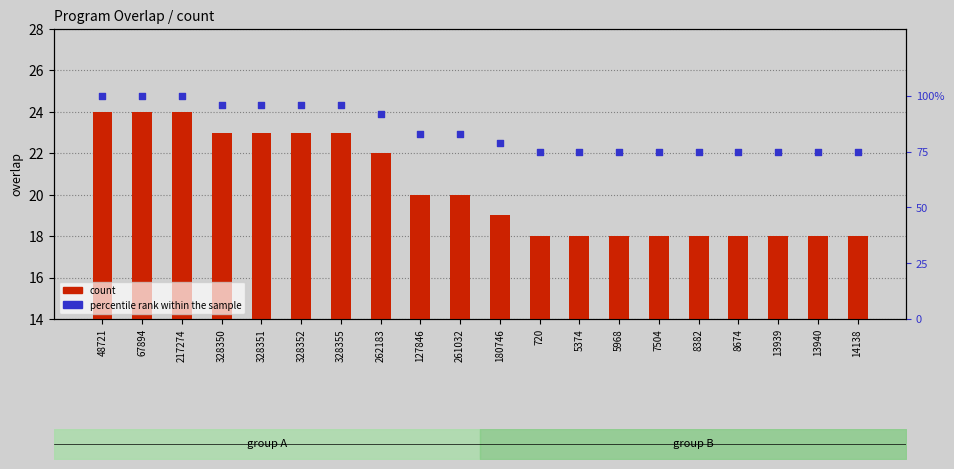

Is the value of count at 48721 greater than the value of percentile rank within the sample at 67894?

No